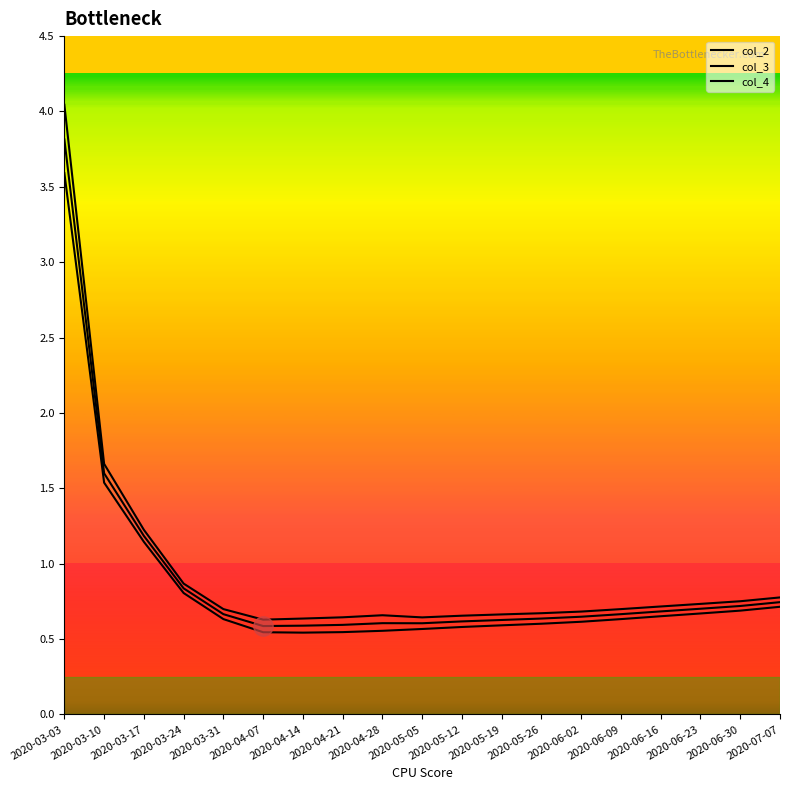

Does the chart have visible grid lines?

No